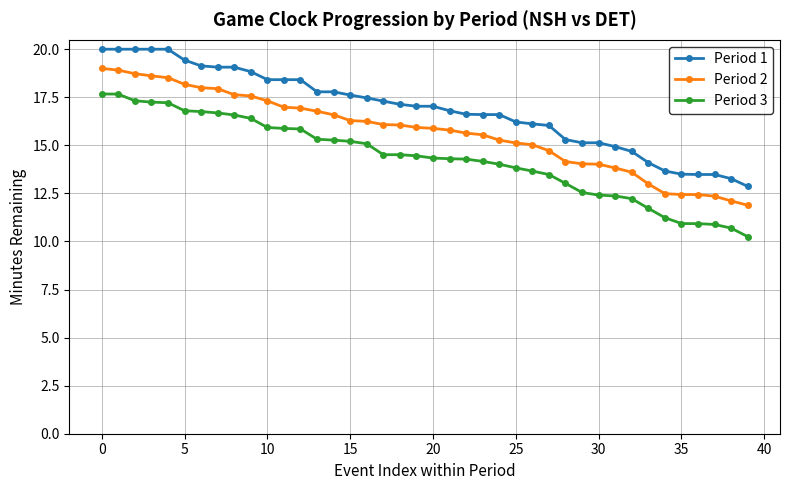

True or false: Period 3 and Period 1 intersect in this chart.

False